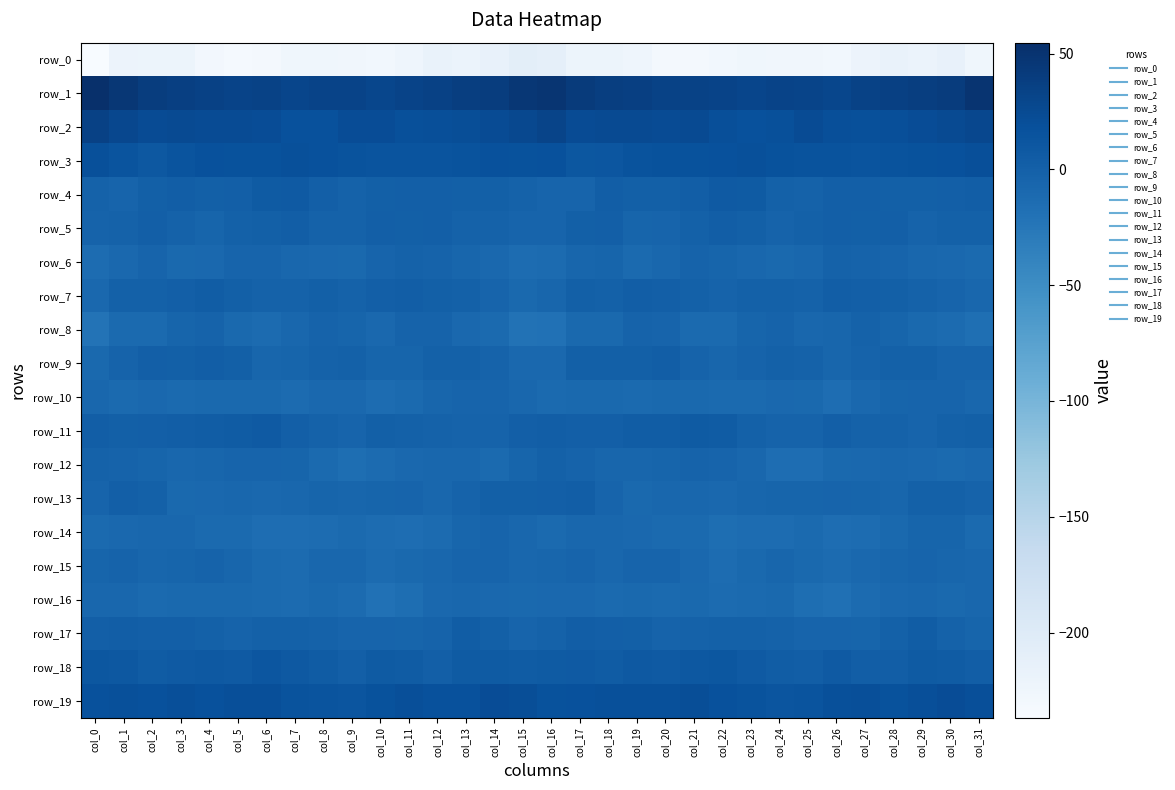

Which series has the largest total across all categories?

row_1